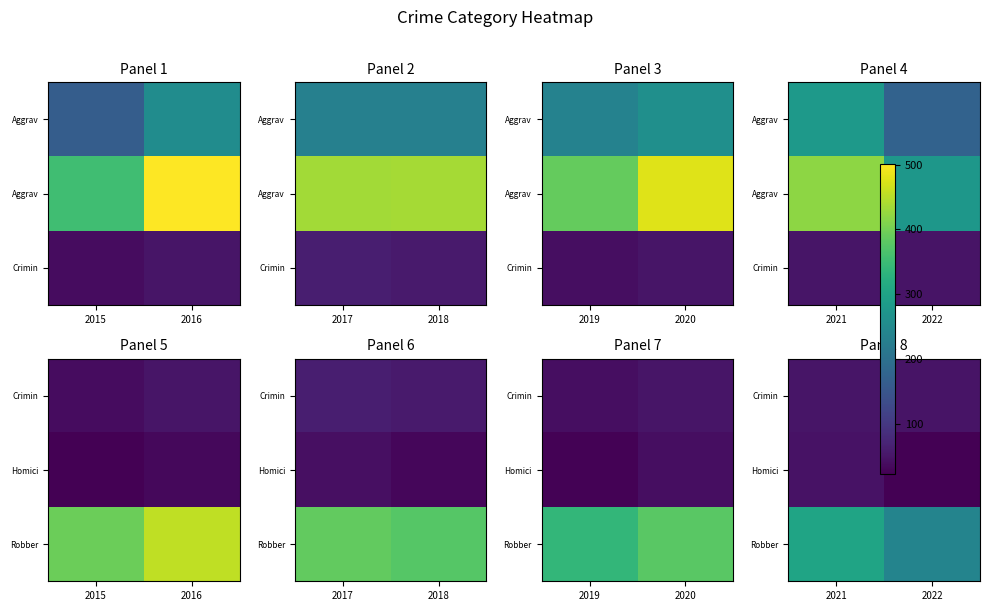

What is the total value across all series at 2021?

397